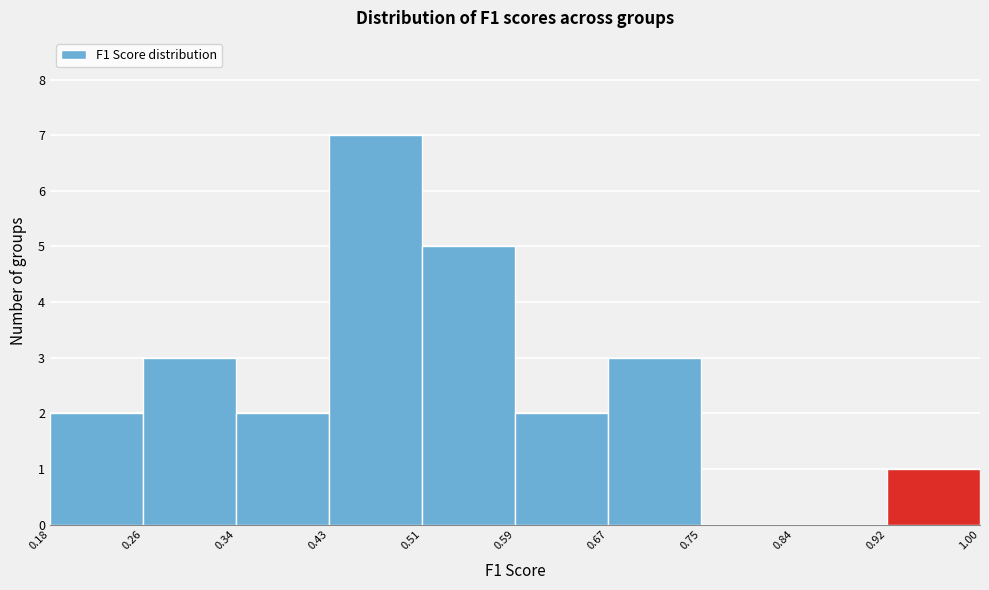

Reading left to right, list every bar in this chart as the range it spans on the x-axis followed by its height. The values are not printed on the chart, so give them approximately, as read against the axis.

0.18 to 0.26: 2
0.26 to 0.34: 3
0.34 to 0.43: 2
0.43 to 0.51: 7
0.51 to 0.59: 5
0.59 to 0.67: 2
0.67 to 0.75: 3
0.75 to 0.84: 0
0.84 to 0.92: 0
0.92 to 1.00: 1